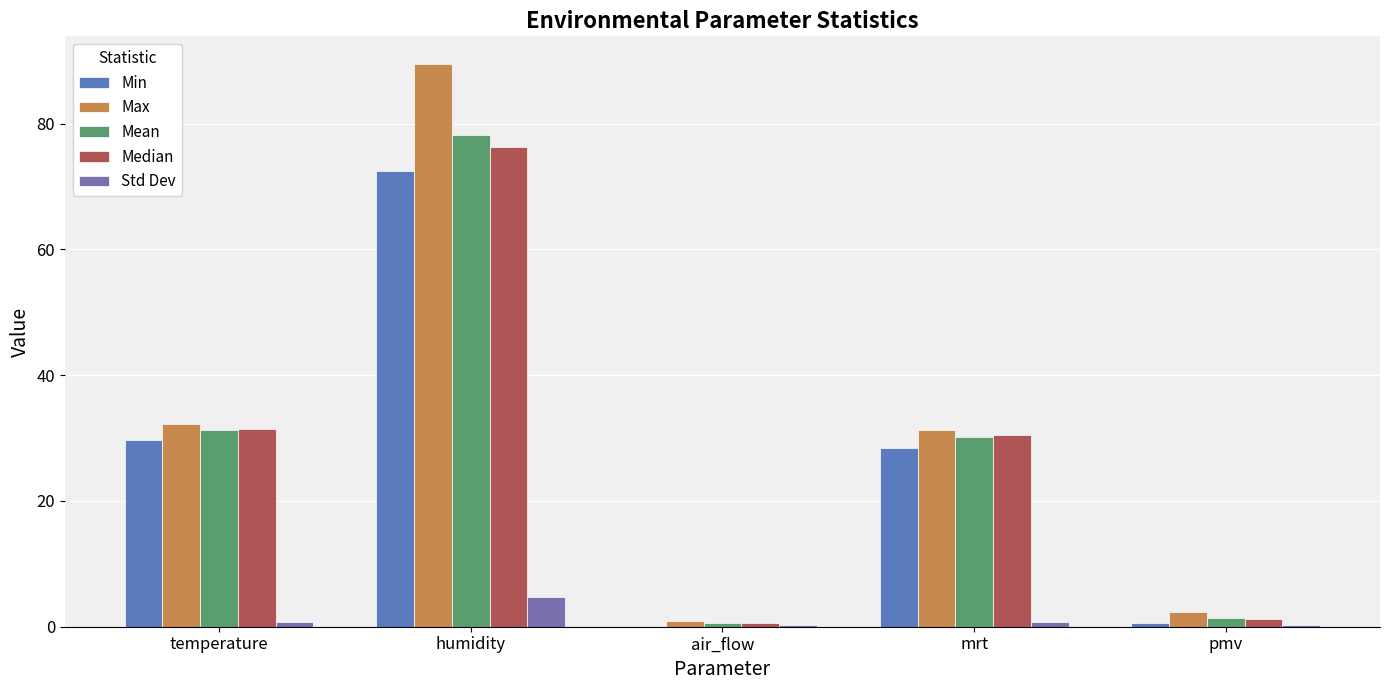

What is the total value across all series at pmv?

5.8